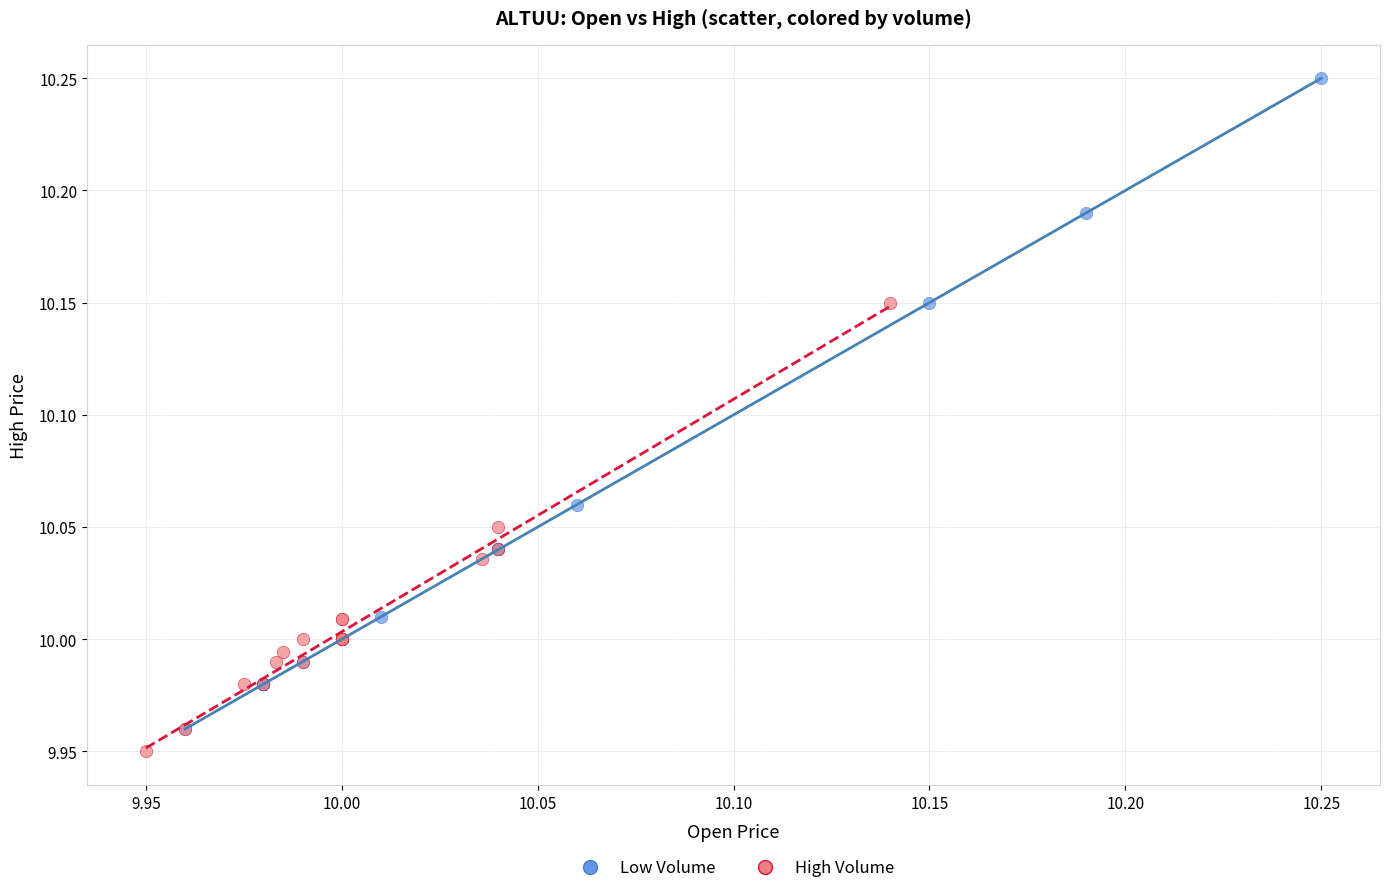

Which series contains the highest Y value?

Low Volume